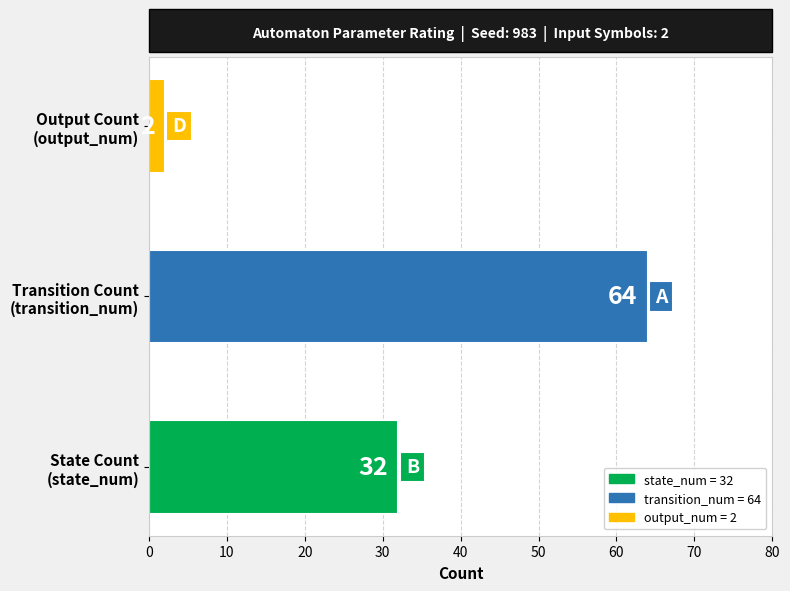

How many data points does each series have?

3